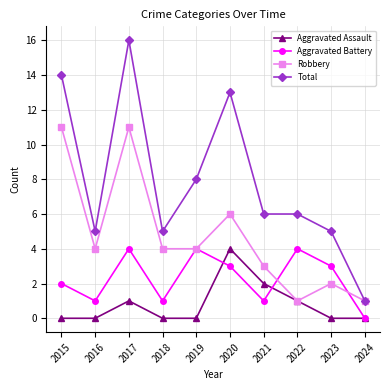

Where is the first local maximum for Total?

2017